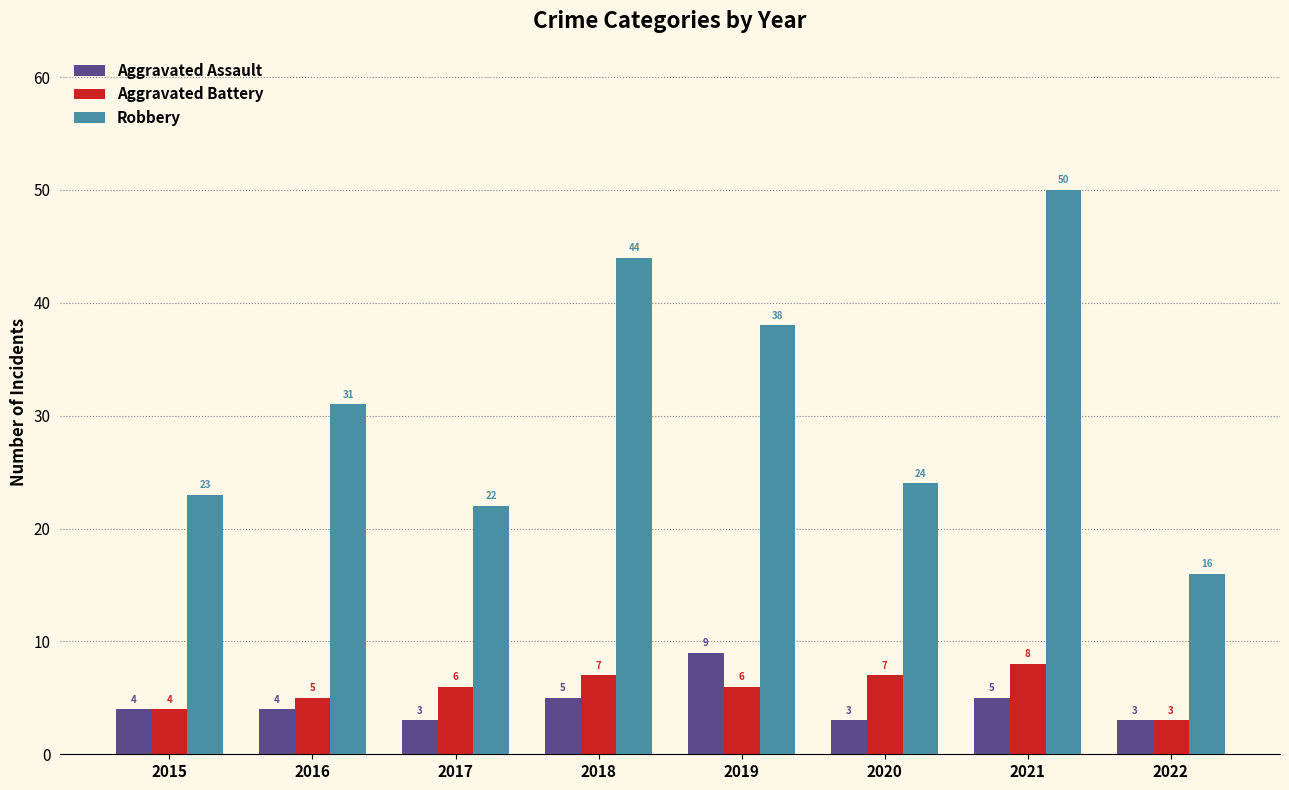

What is the value of the Aggravated Assault bar at the 7th from the left?

5